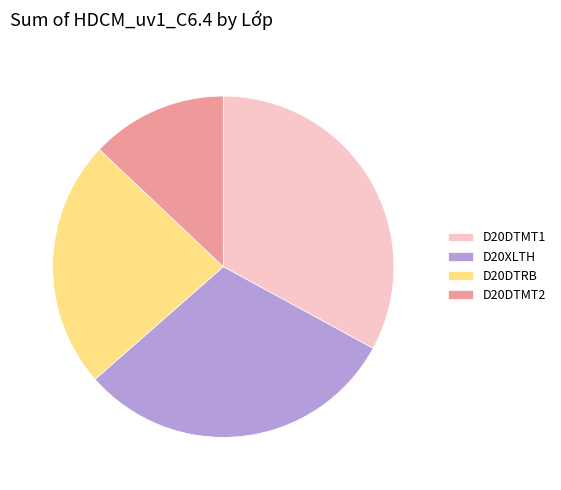

Is the sum of D20XLTH and D20DTMT2 greater than half?

No